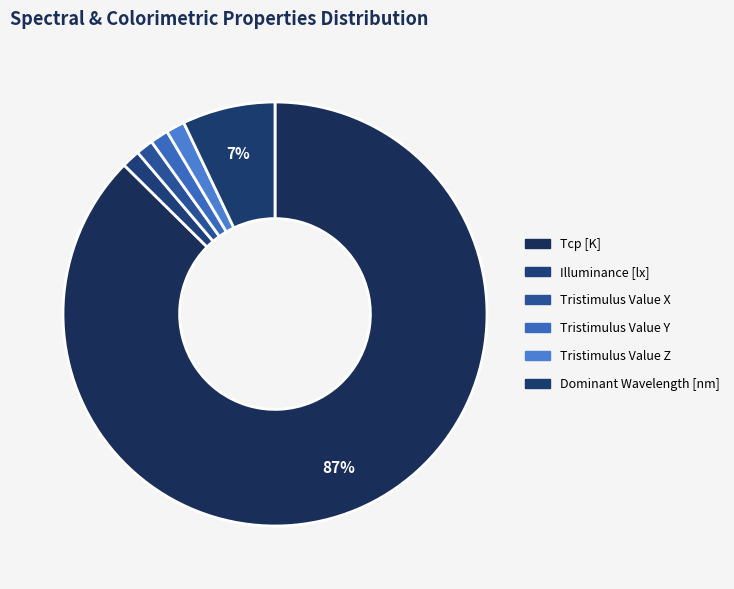

The Dominant Wavelength [nm] slice represents 7% of the pie. True or false?

True